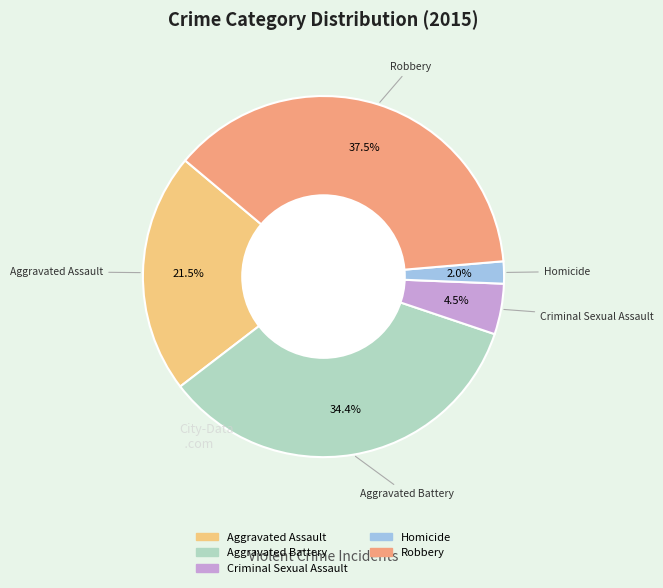

What is the ratio of the value at Homicide to the value at Robbery?

0.1